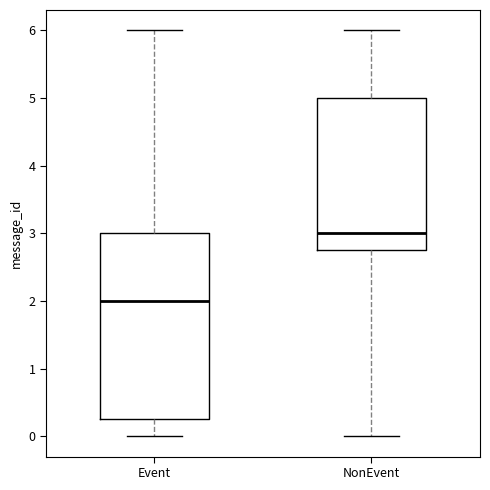

Reading left to right, transcribe this box plot: for each box, give where its median line is, the range the box spans, and where its two whiskers end, as read against the y-axis. The values are not printed on the chart, so give them approximately, as read against the axis.

Event: median 2.0, box 0.3 to 3.0, whiskers 0.0 to 6.0
NonEvent: median 3.0, box 2.8 to 5.0, whiskers 0.0 to 6.0